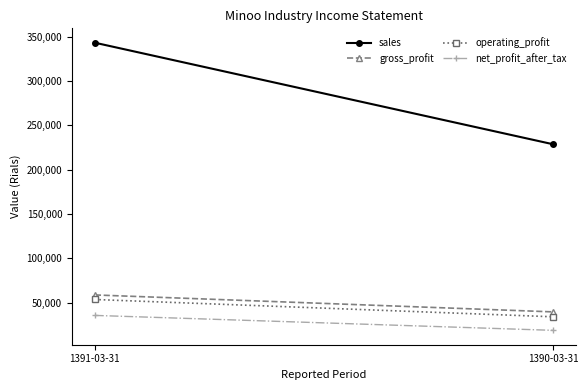

How many lines are shown in the chart?

4